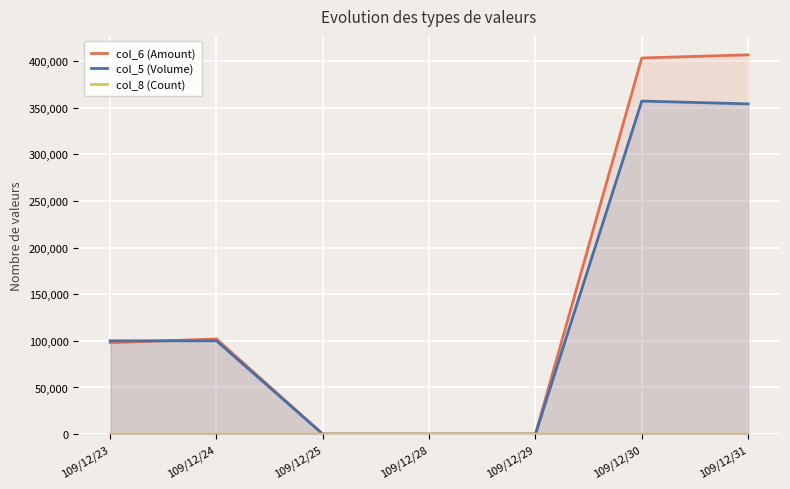

What is the difference between the second highest and minimum values in the col_5 (Volume) series?

354000